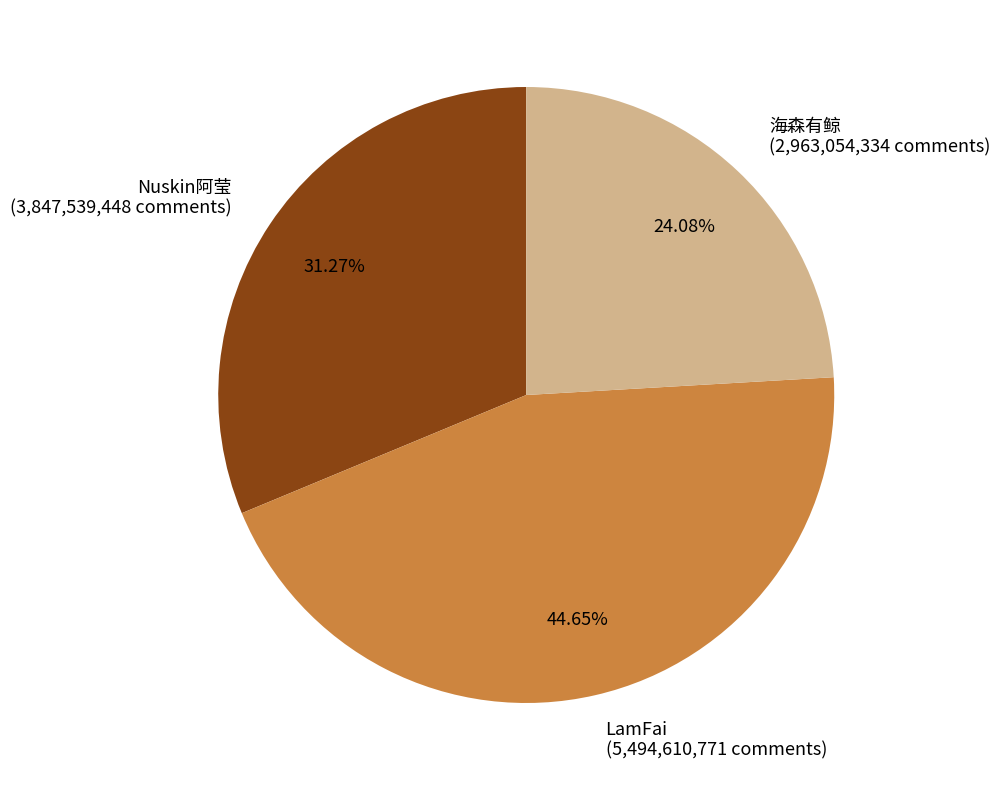

Does LamFai represent more than half of the total?

No